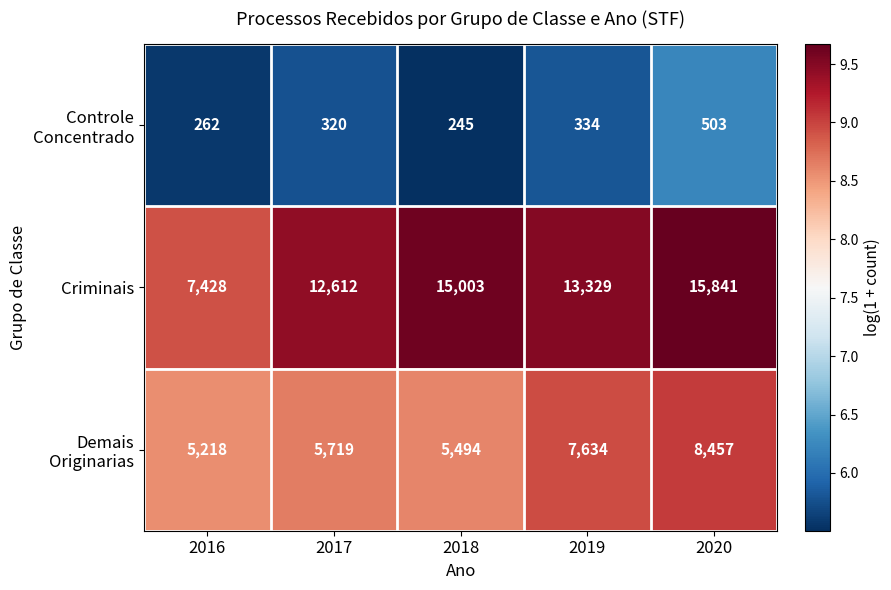

At which label does Criminais first exceed 13329?

2018